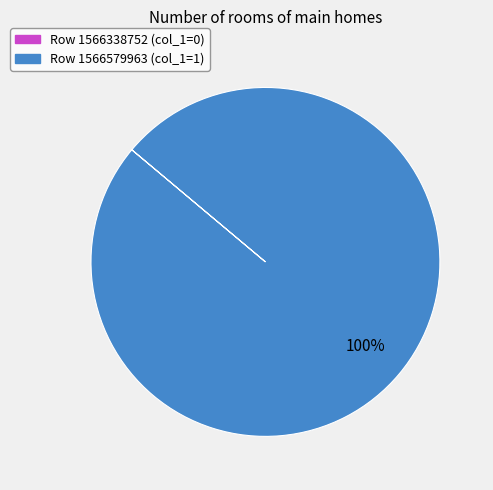

Does any single category account for the majority?

Yes